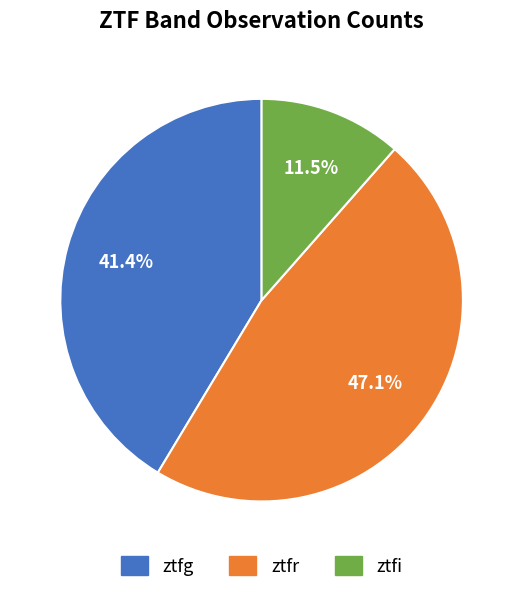

Does ztfi represent more than half of the total?

No